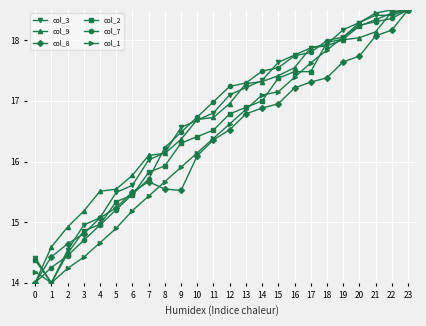

What is the value of the col_2 point at the 4th from the left?

14.9